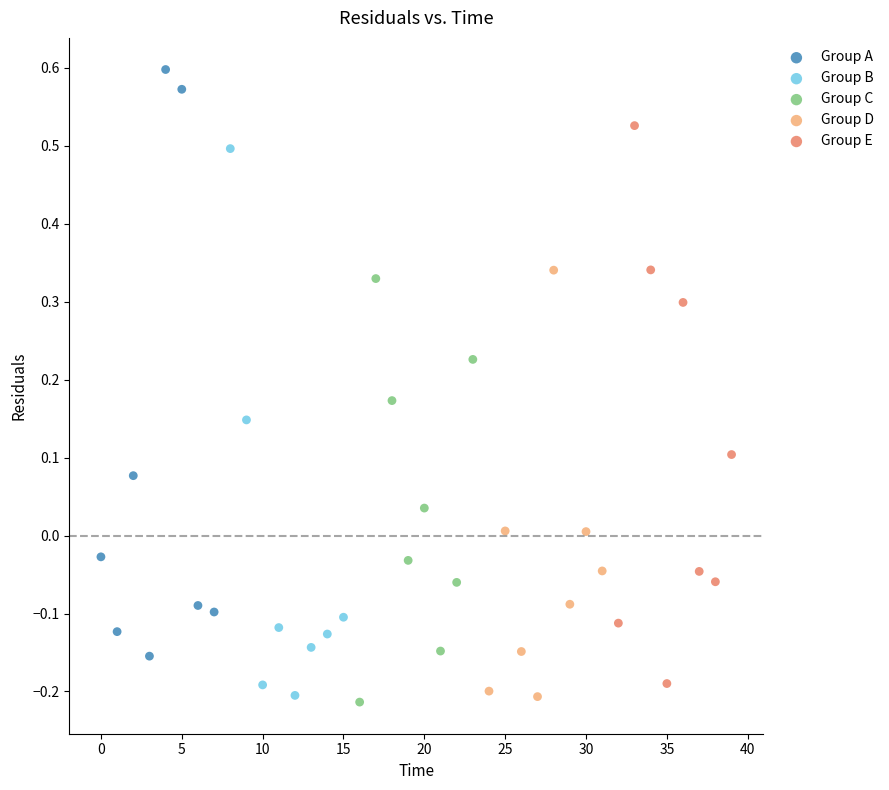

What are all the series names shown in the legend?

Group A, Group B, Group C, Group D, Group E